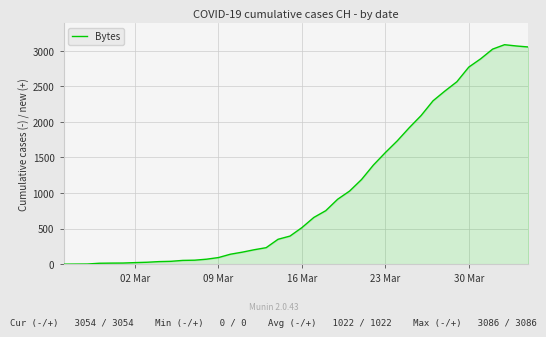

What is the greatest value displayed?

3086